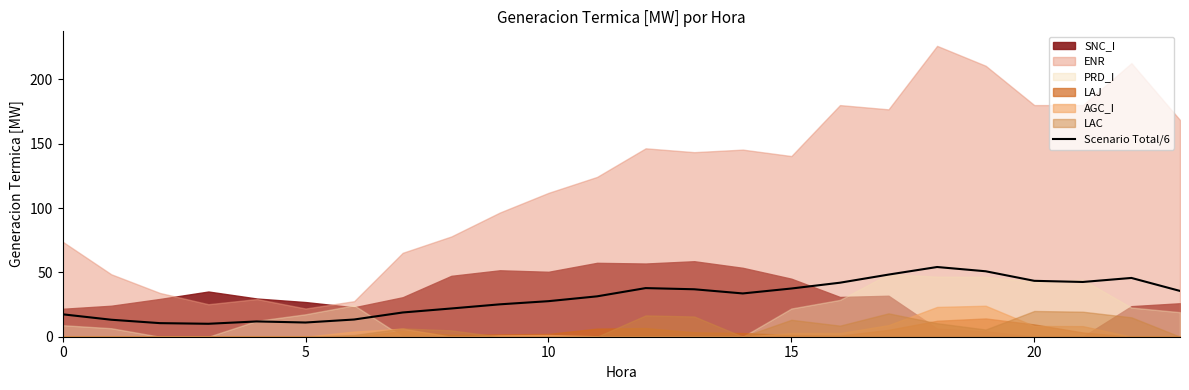

The Scenario Total/6 series shows 26.8 at 0. True or false?

False